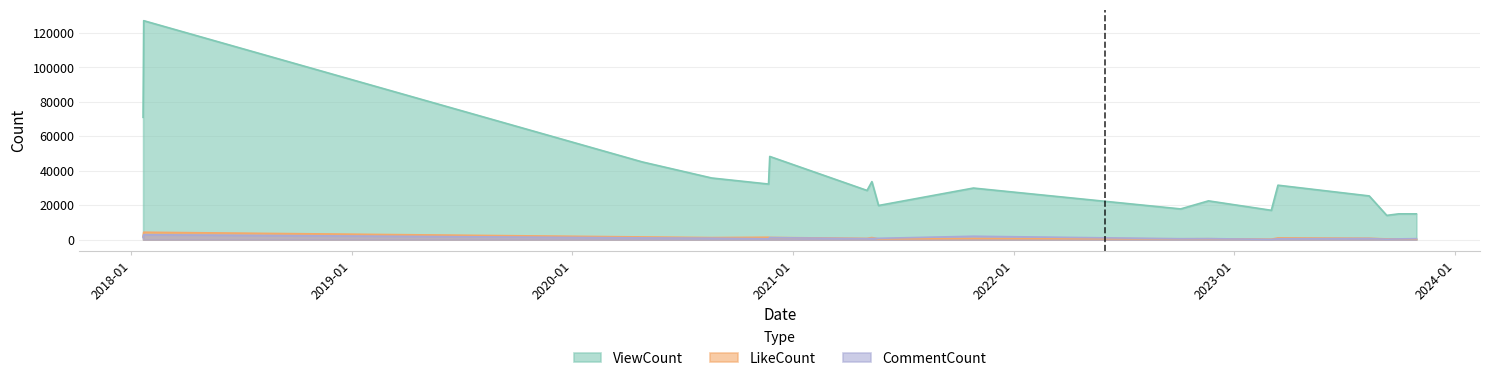

What is the label of the 18th point from the left?

2023-10-29